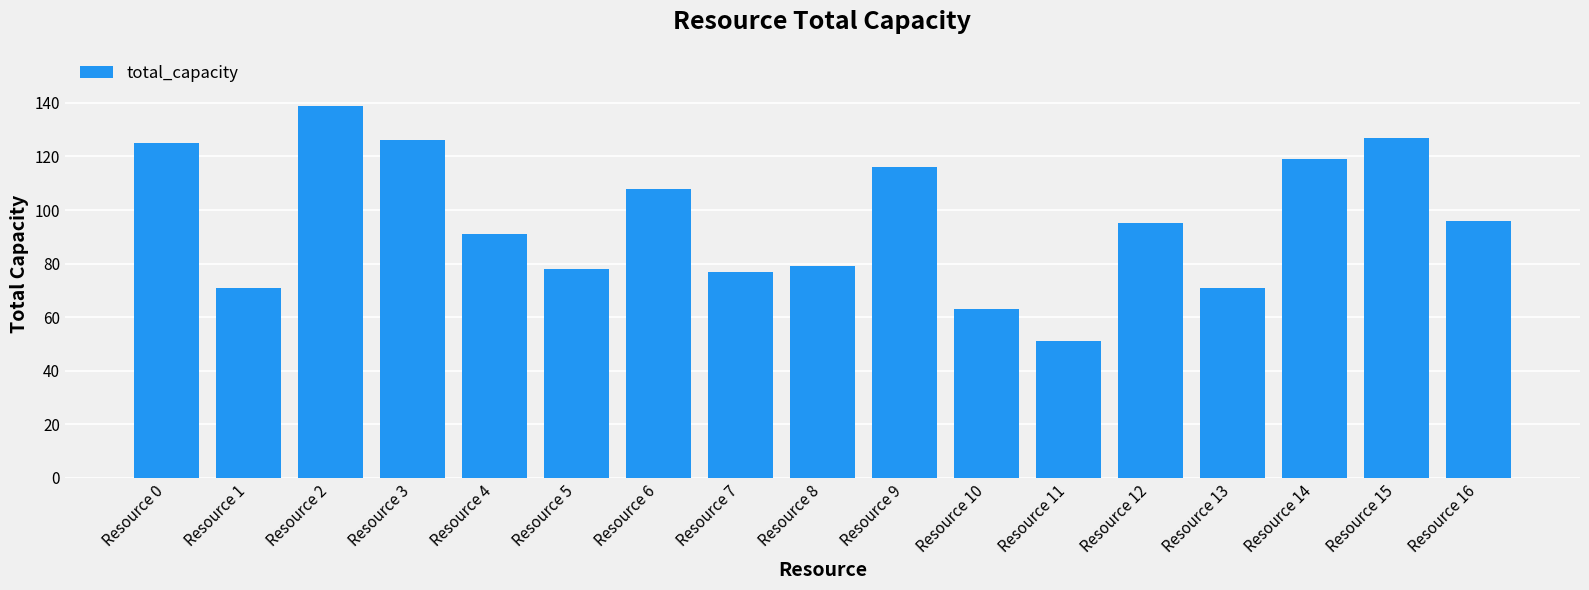

Between Resource 3 and Resource 11, which is larger?

Resource 3